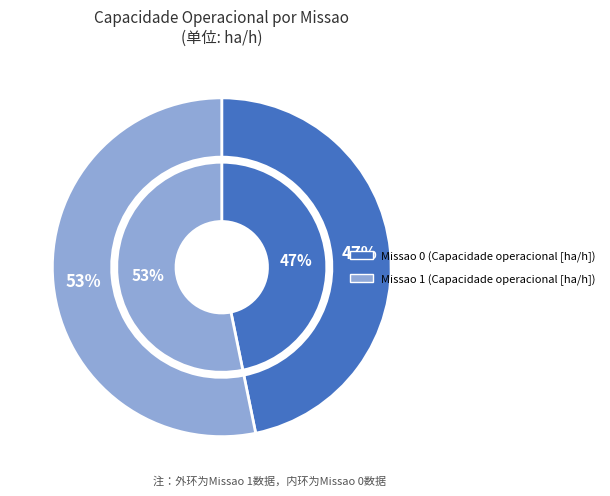

Is the sum of 1 and 0 greater than half?

Yes